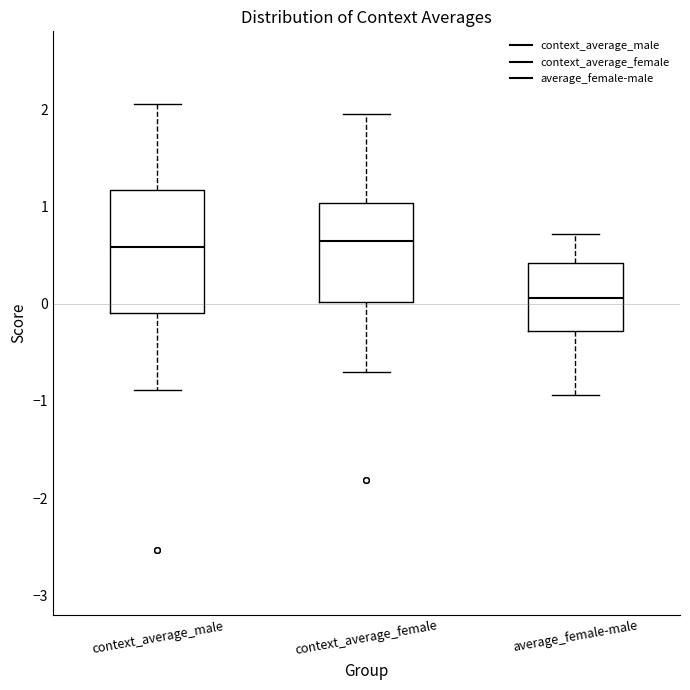

Which box is the tallest, from its lower edge to its upper edge?

context_average_male